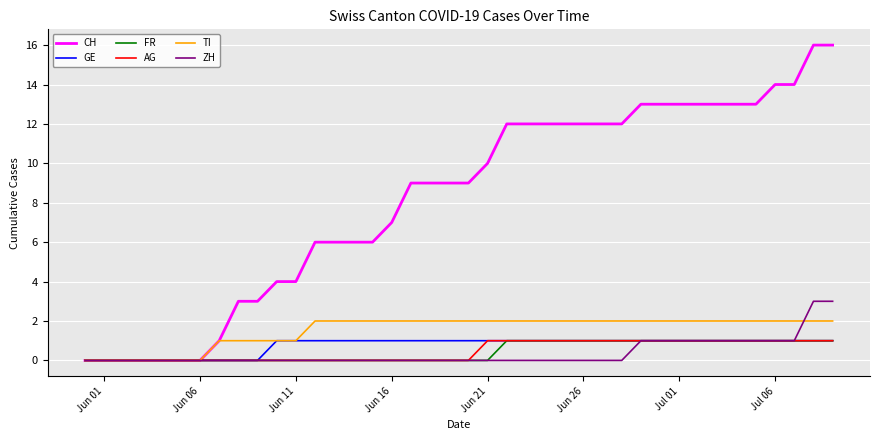

What are all the series names shown in the legend?

CH, GE, FR, AG, TI, ZH